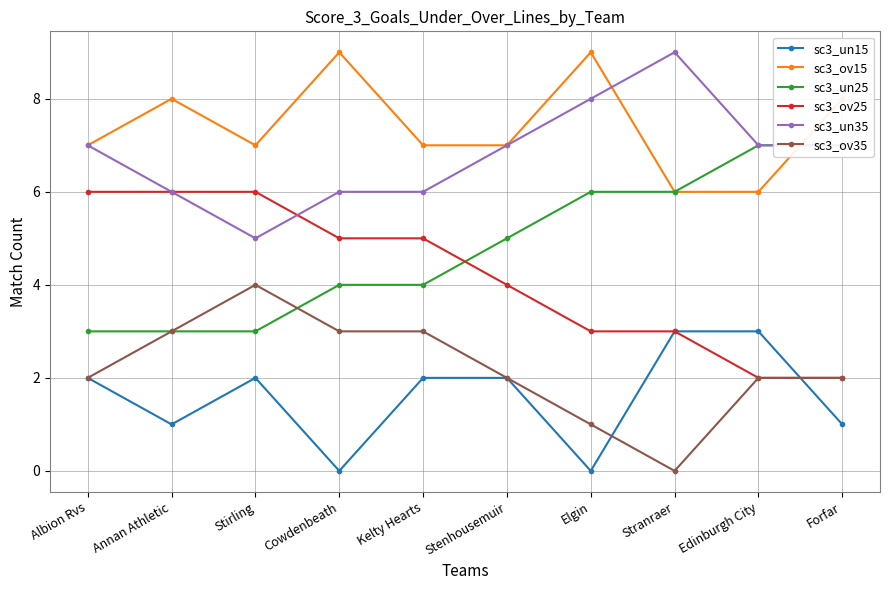

The sc3_ov25 series shows 6 at Albion Rvs. True or false?

True